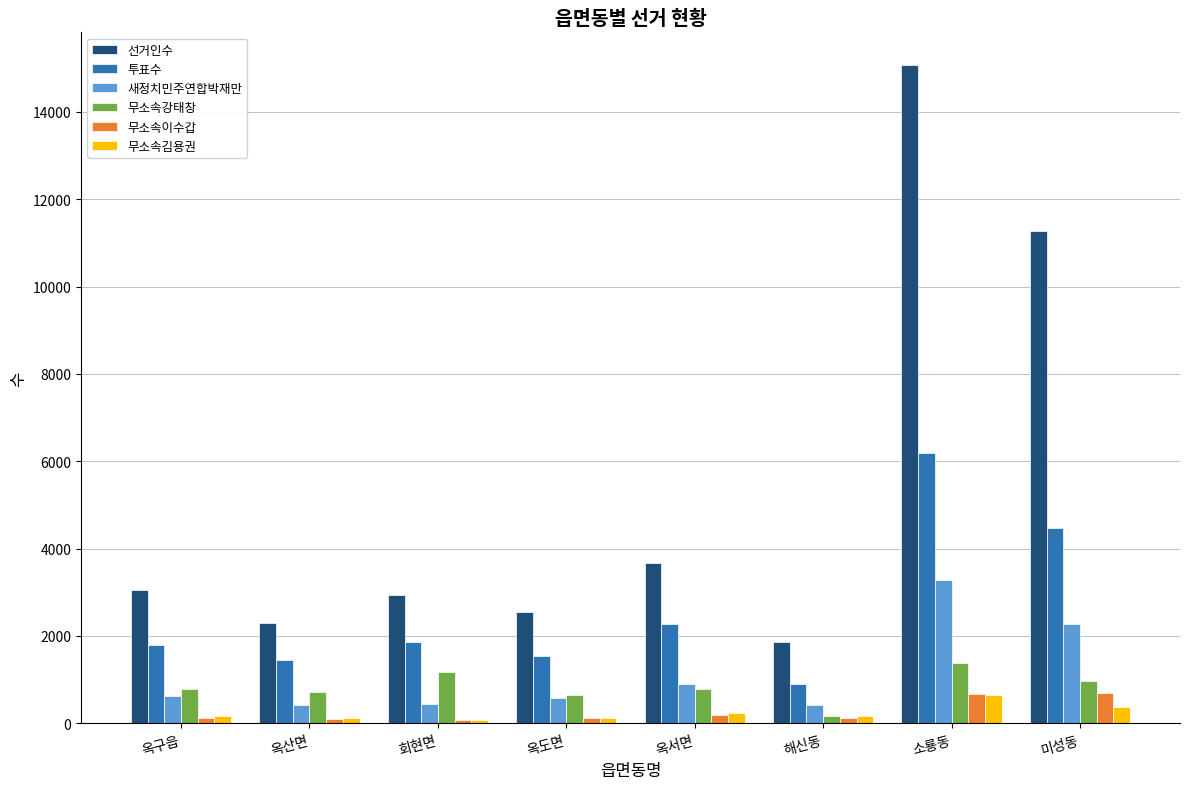

What value does the 무소속이수갑 series have at 미성동?

694